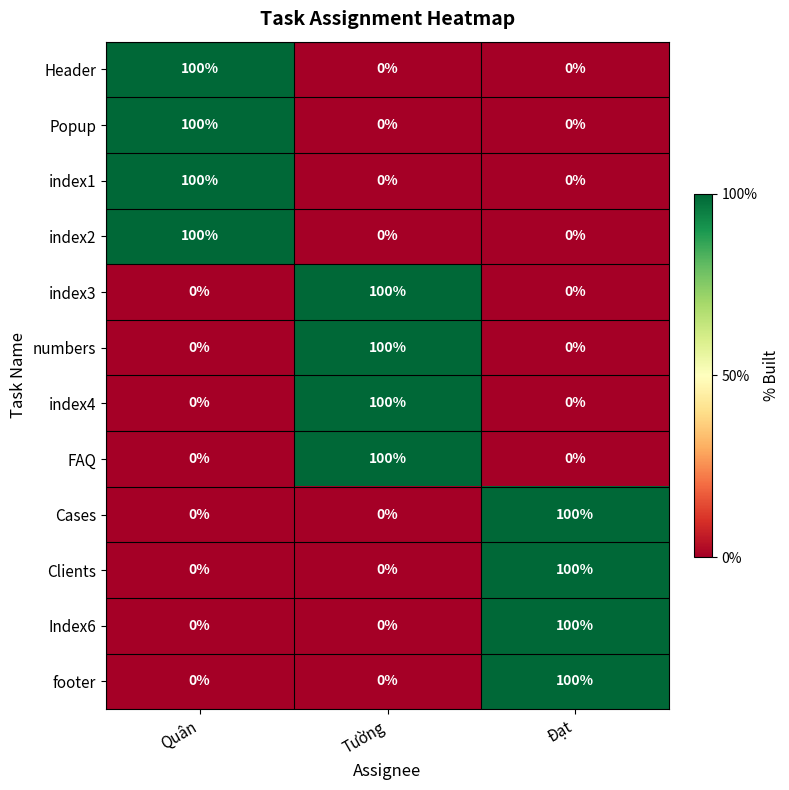

The index1 series shows -64 at Đạt. True or false?

False